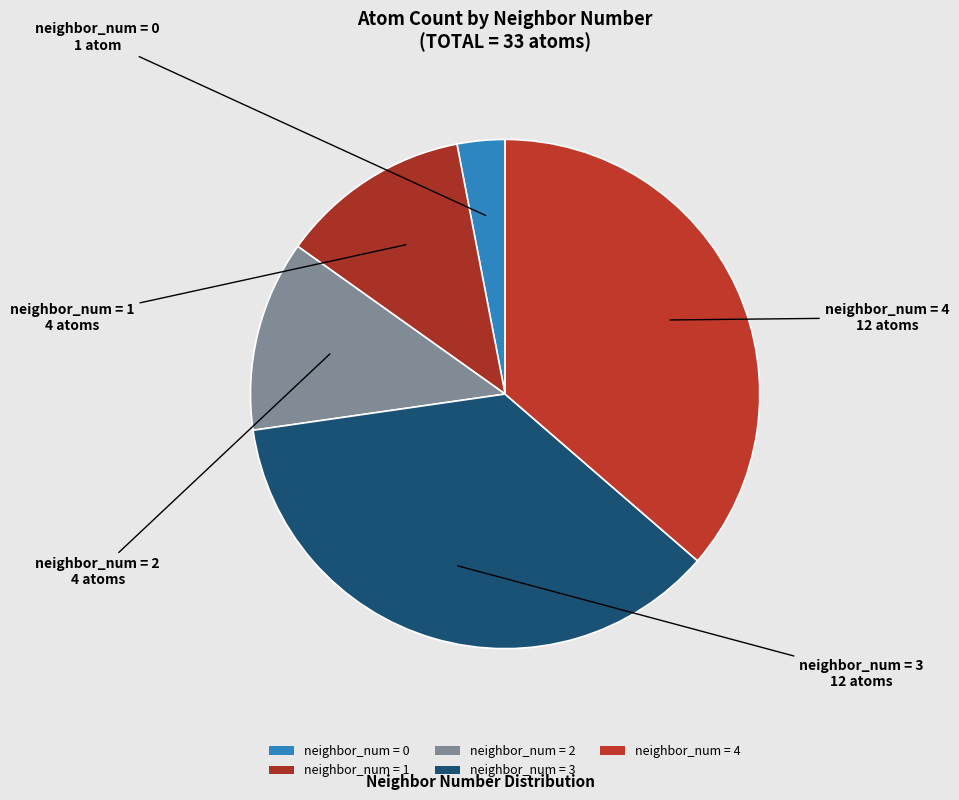

How many slices are in this pie chart?

5